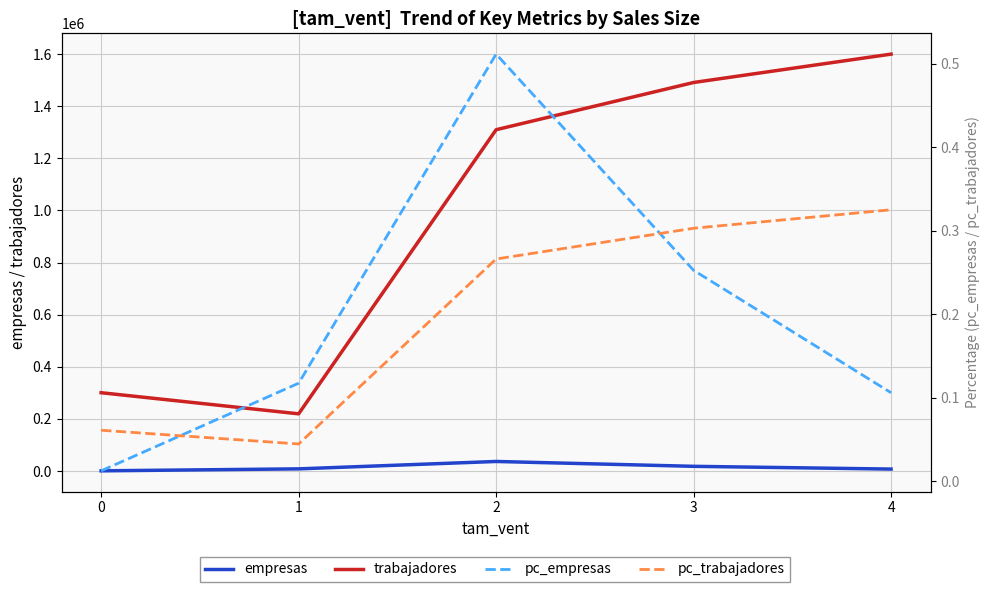

Between 2 and 3, which is larger?

2